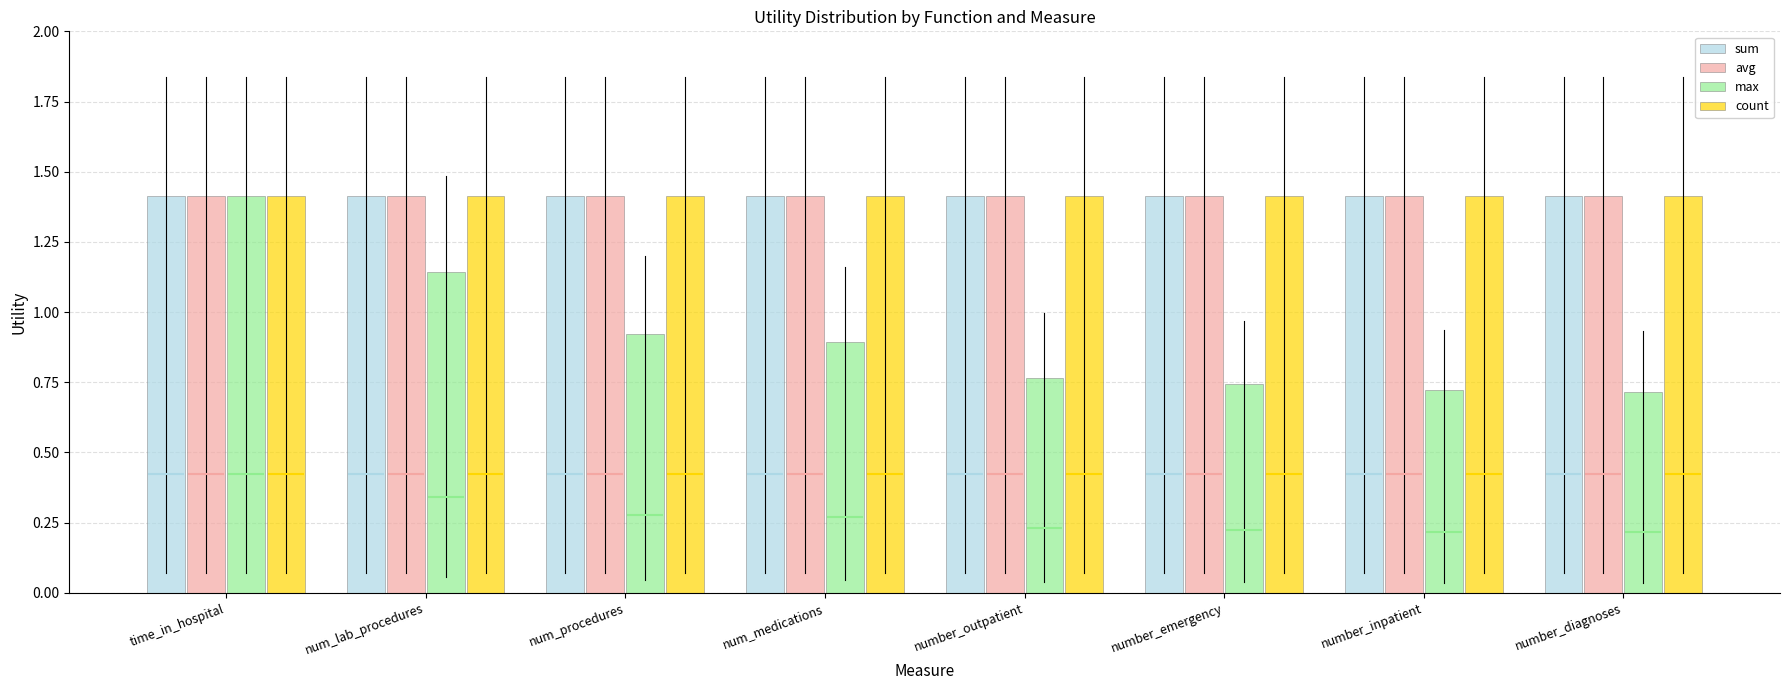

What is the sum of the max values at num_lab_procedures and number_inpatient?

1.9